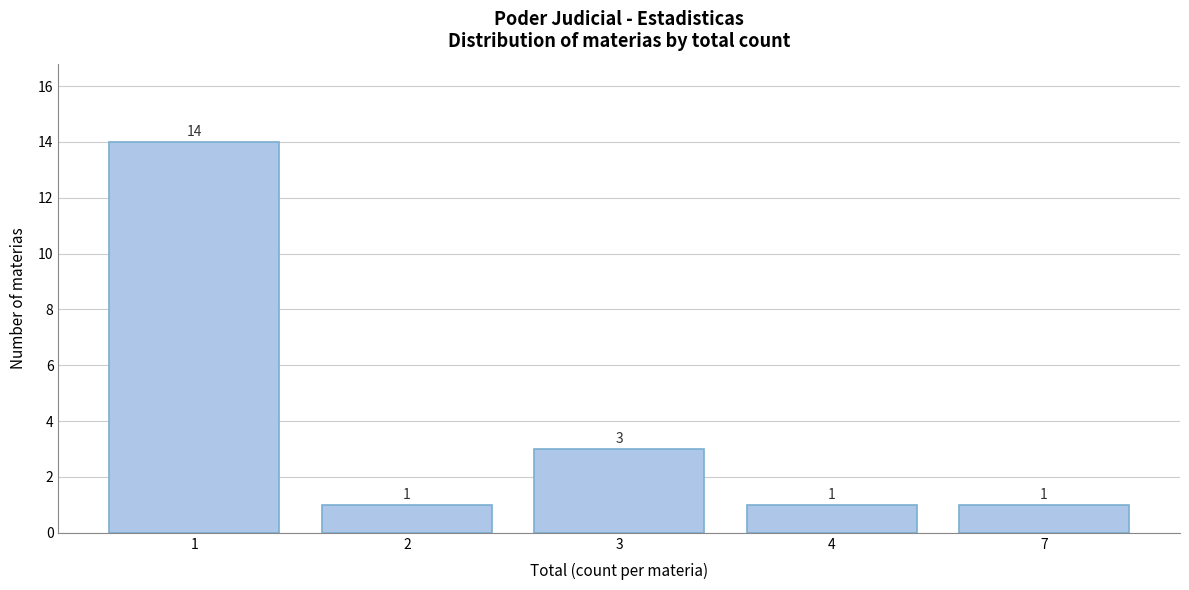

Reading left to right, list all the values displayed in this chart.

1=14	2=1	3=3	4=1	7=1